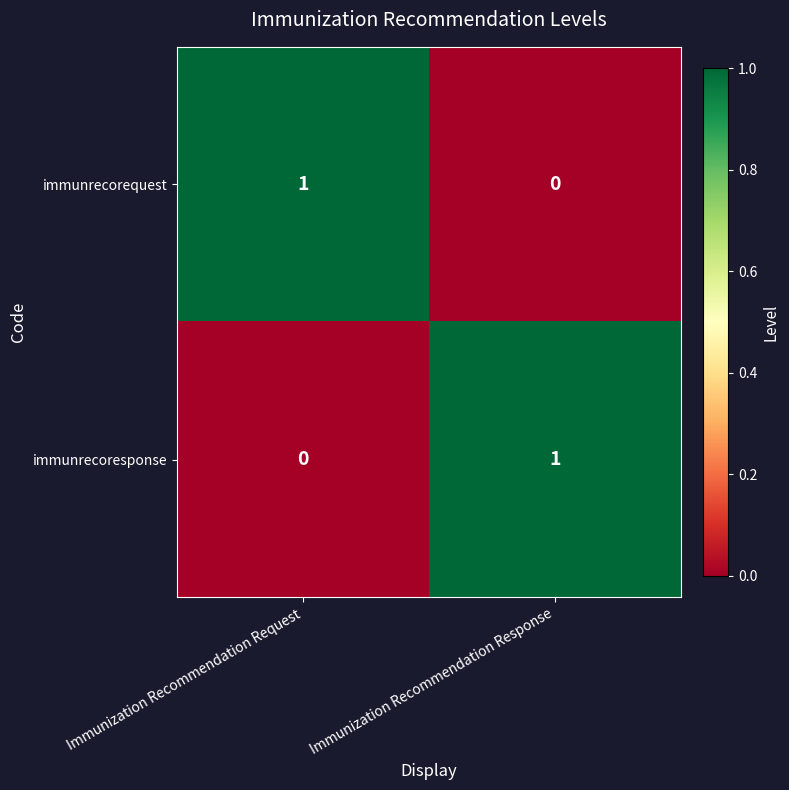

Is it true that immunrecorequest equals 0 at Immunization Recommendation Response?

True